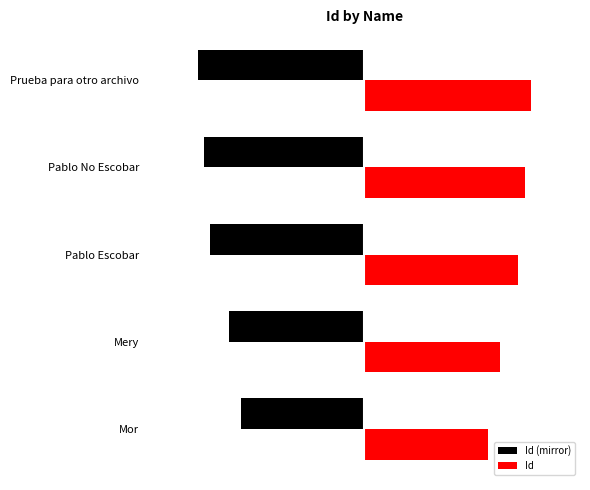

Rank the series by their average value, from lowest to highest.

Id (mirror), Id